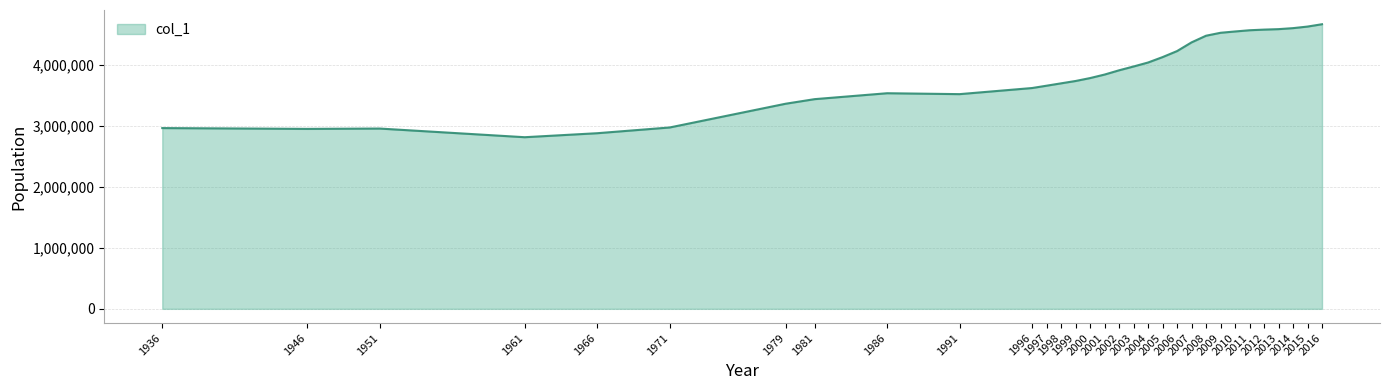

What is the difference between the maximum and minimum values?

1855404